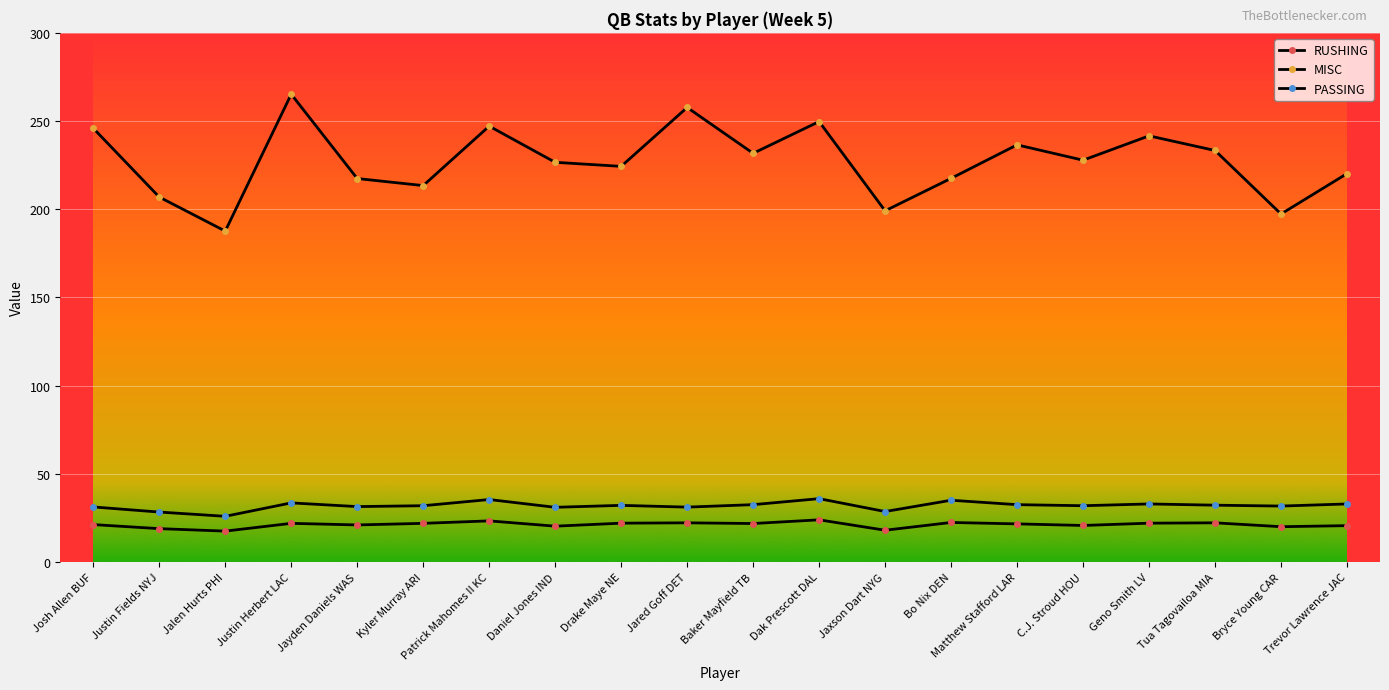

Is the value of MISC at Dak Prescott DAL greater than the value of PASSING at Tua Tagovailoa MIA?

Yes